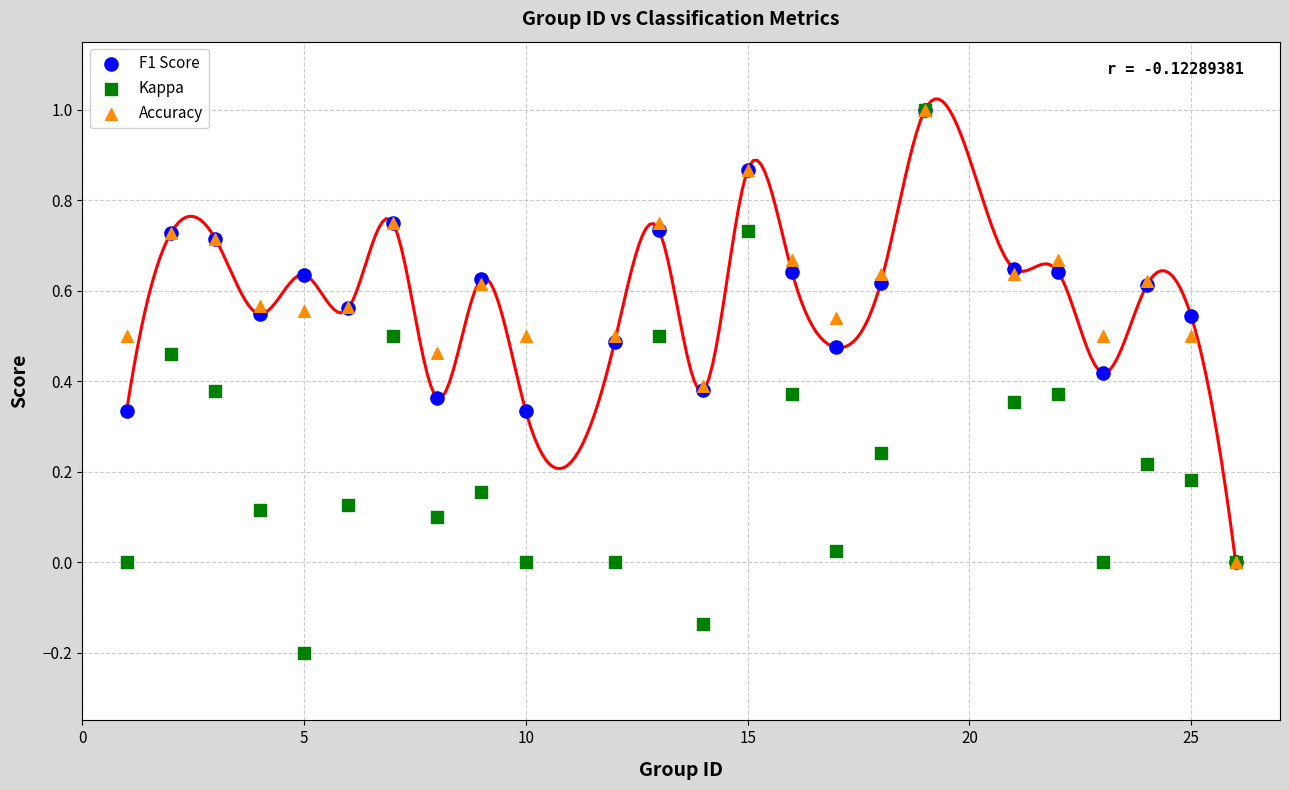

What are all the series names shown in the legend?

F1 Score, Kappa, Accuracy